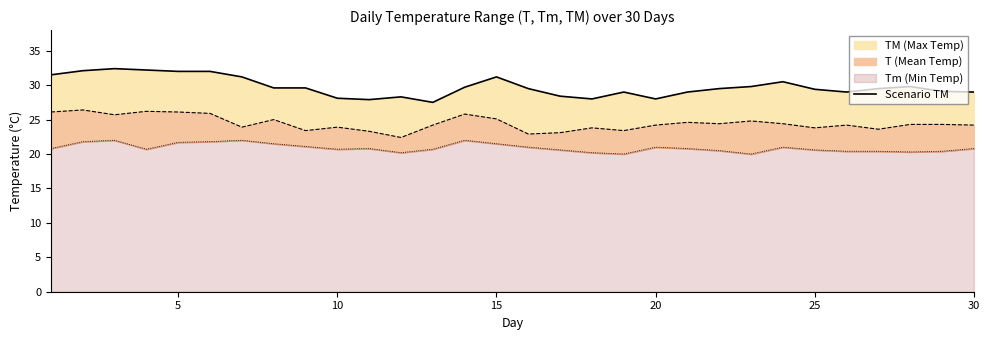

Does the chart display data point markers on the line(s)?

No